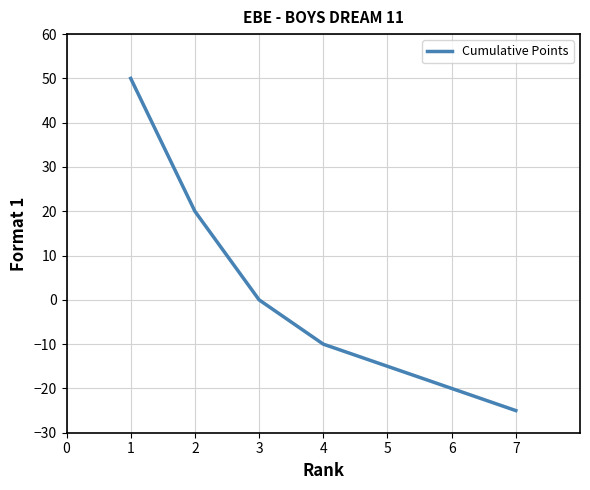

Does the chart display data point markers on the line(s)?

No